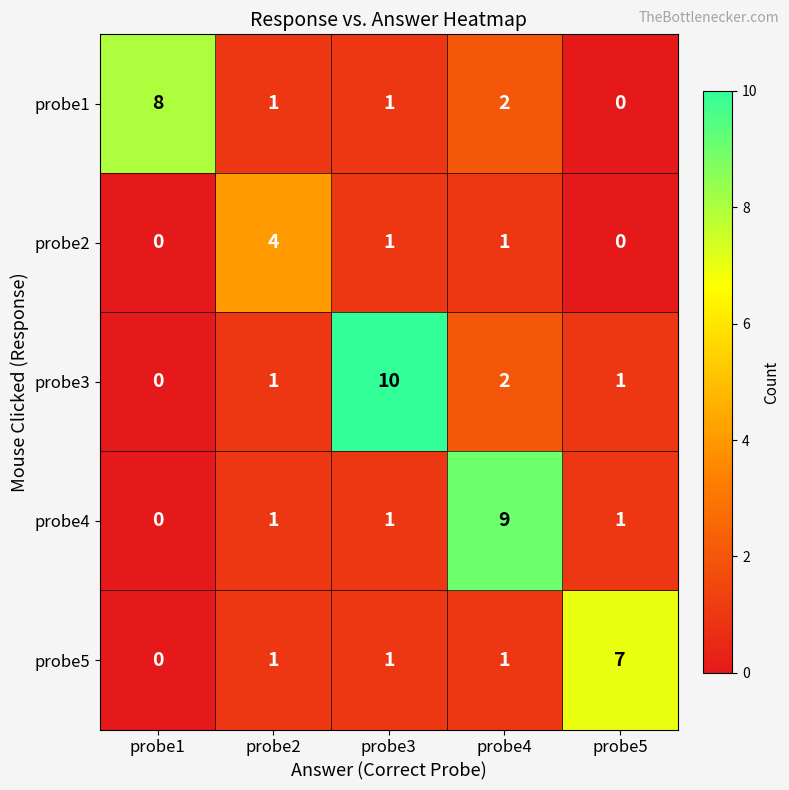

What is the maximum value shown in the chart?

10